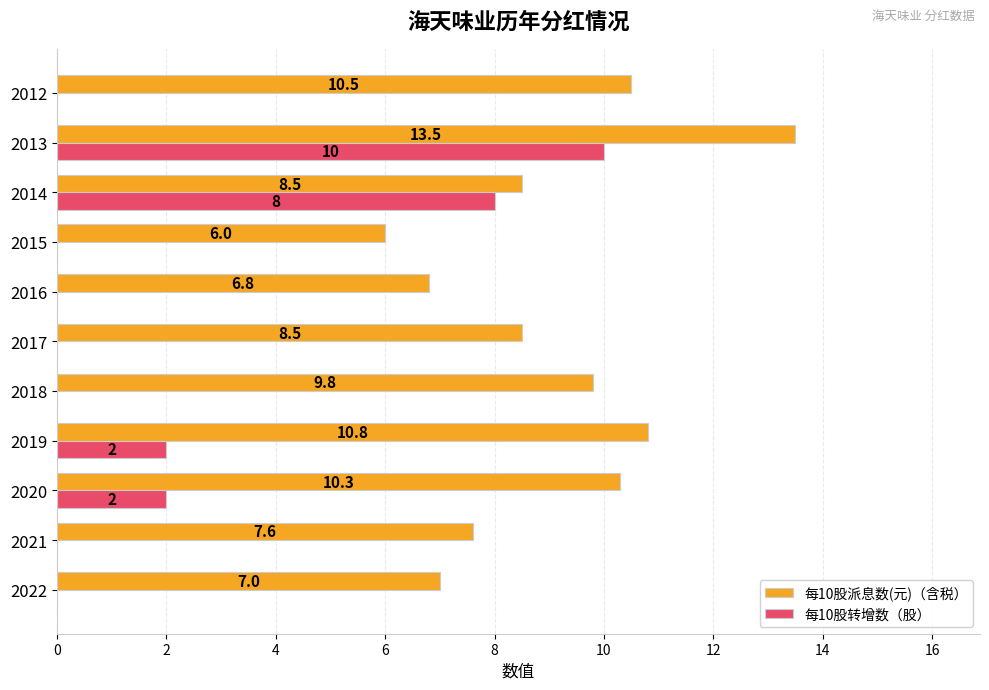

What is the sum of the 每10股转增数（股） values at 2018 and 2014?

8.0